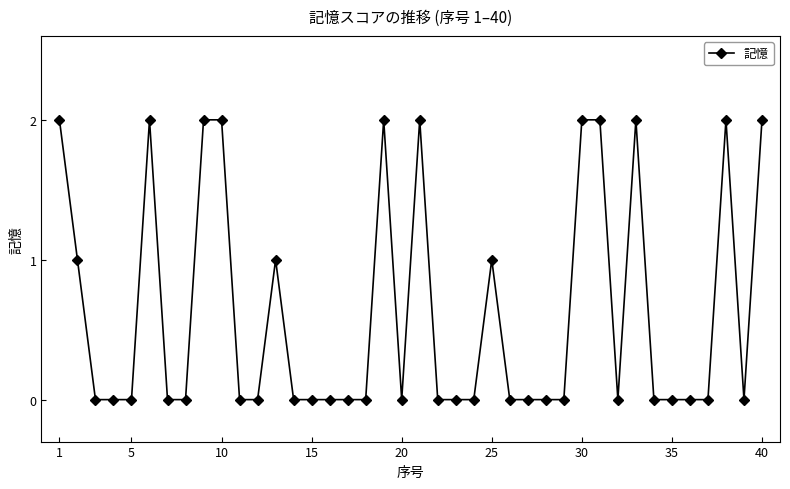

What is the value of the 40th point from the left?

2